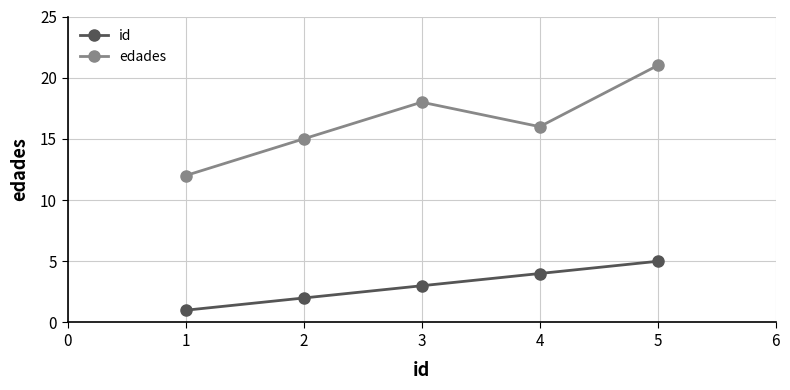

What is the sum of all edades values?

82